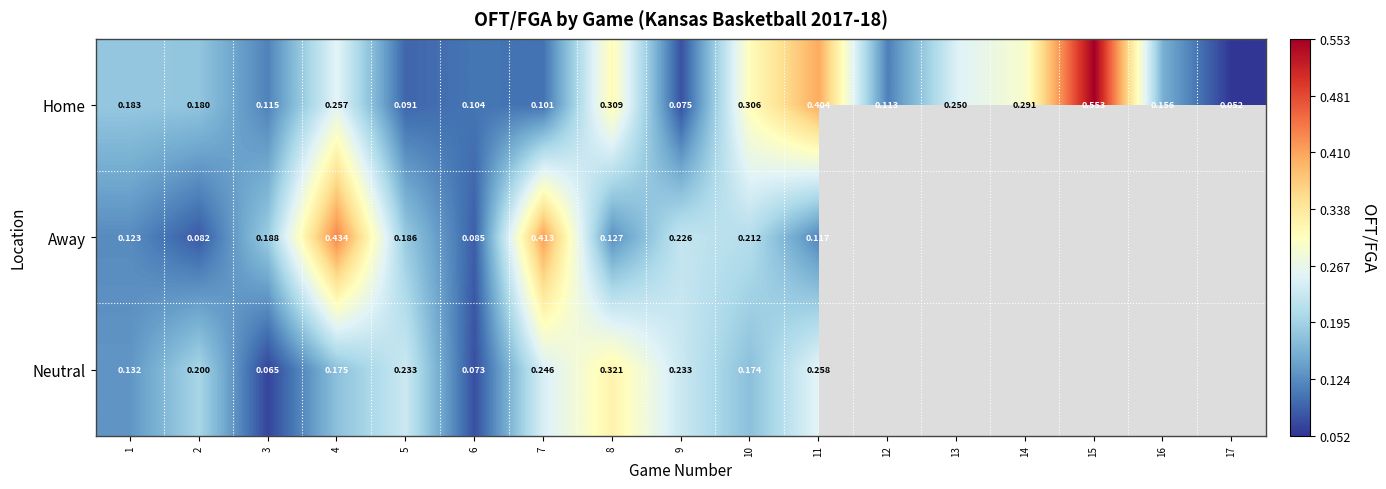

The Away series shows 0.3 at 3. True or false?

False